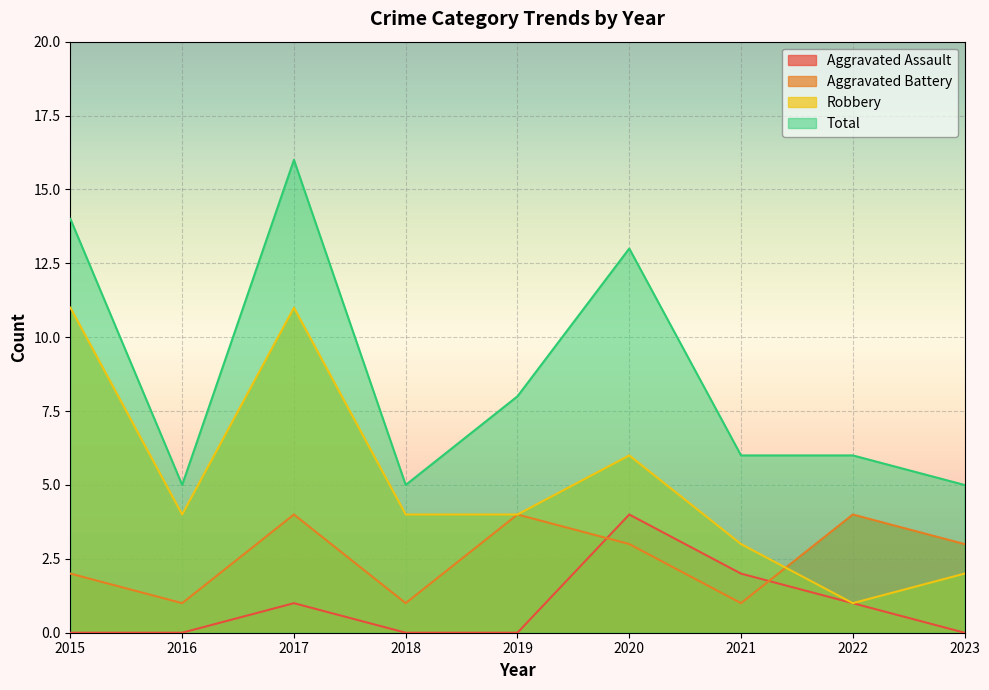

Reading right to left, extract all data points from this chart.

Aggravated Assault: 2023=0	2022=1	2021=2	2020=4	2019=0	2018=0	2017=1	2016=0	2015=0
Aggravated Battery: 2023=3	2022=4	2021=1	2020=3	2019=4	2018=1	2017=4	2016=1	2015=2
Robbery: 2023=2	2022=1	2021=3	2020=6	2019=4	2018=4	2017=11	2016=4	2015=11
Total: 2023=5	2022=6	2021=6	2020=13	2019=8	2018=5	2017=16	2016=5	2015=14